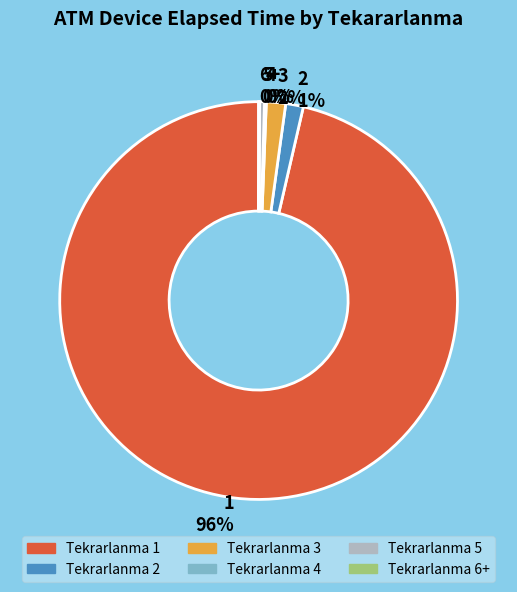

Is the sum of 1 96% and 5 0% greater than half?

Yes